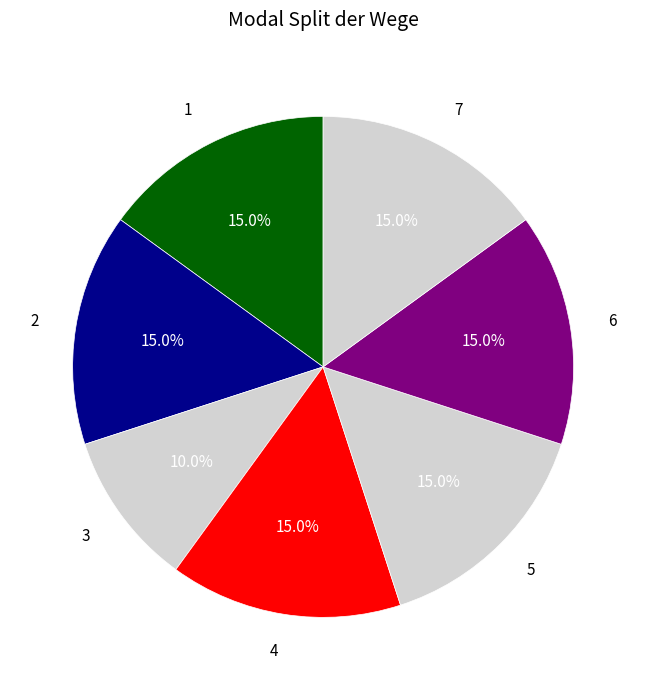

Is 2 the majority of the pie?

No